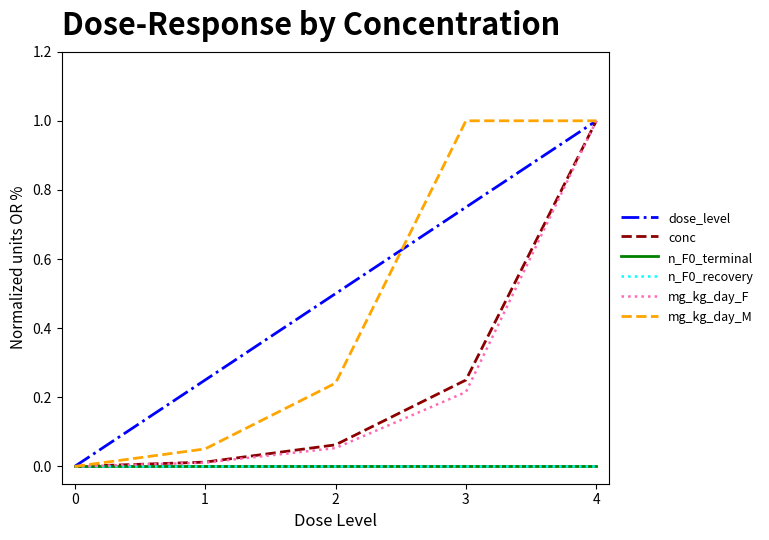

What is the difference between the highest and lowest values at 2?

0.5